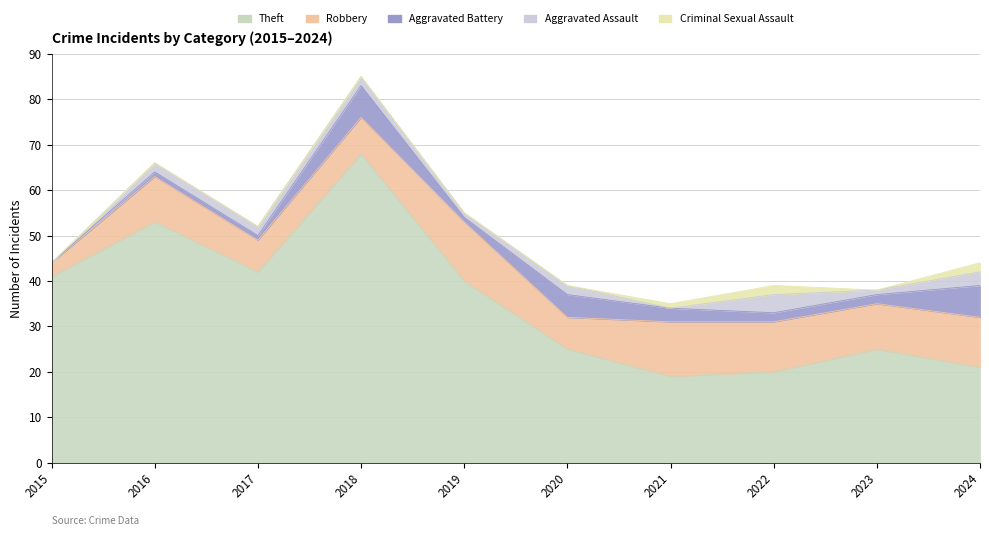

Which has a higher value, 2024 or 2020?

2020